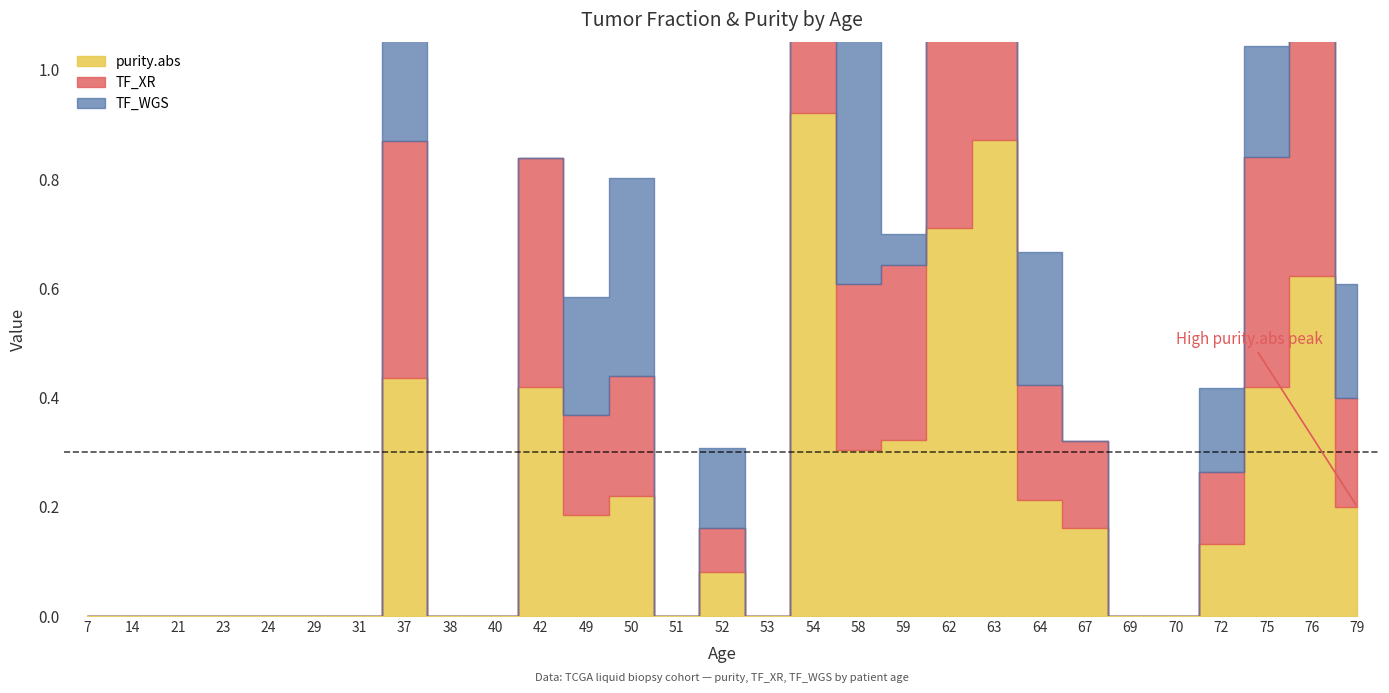

Between 24 and 67, which series saw the biggest shift?

purity.abs